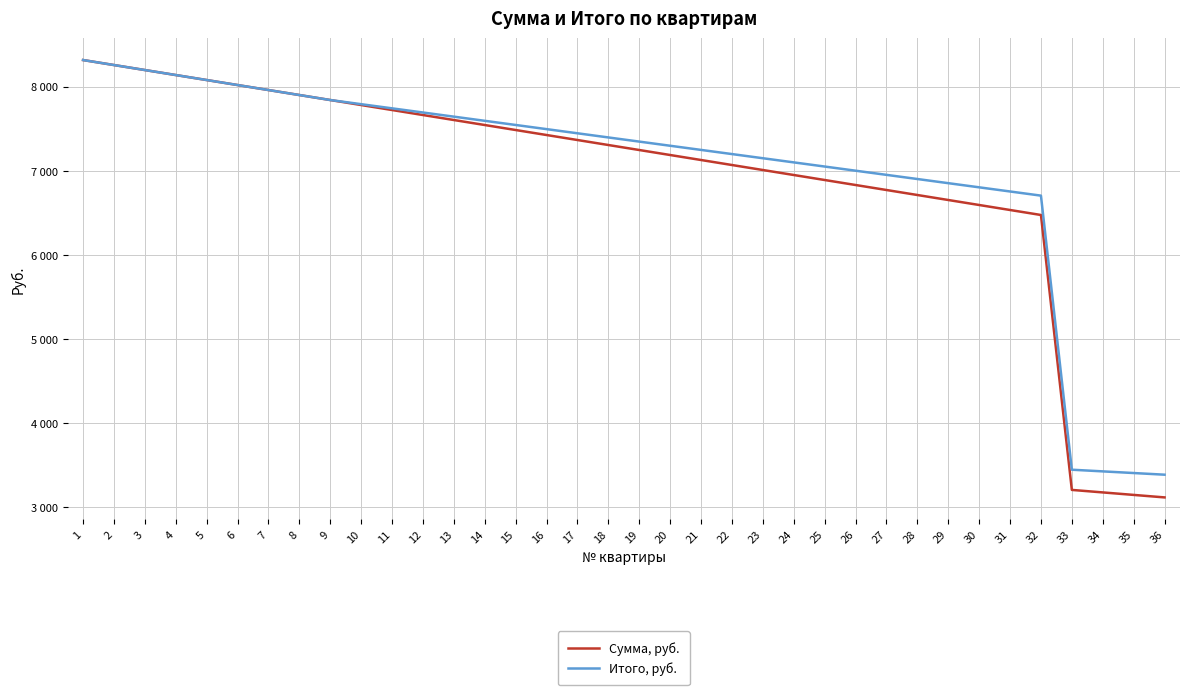

At how many categories does at least one series exceed 4759?

32